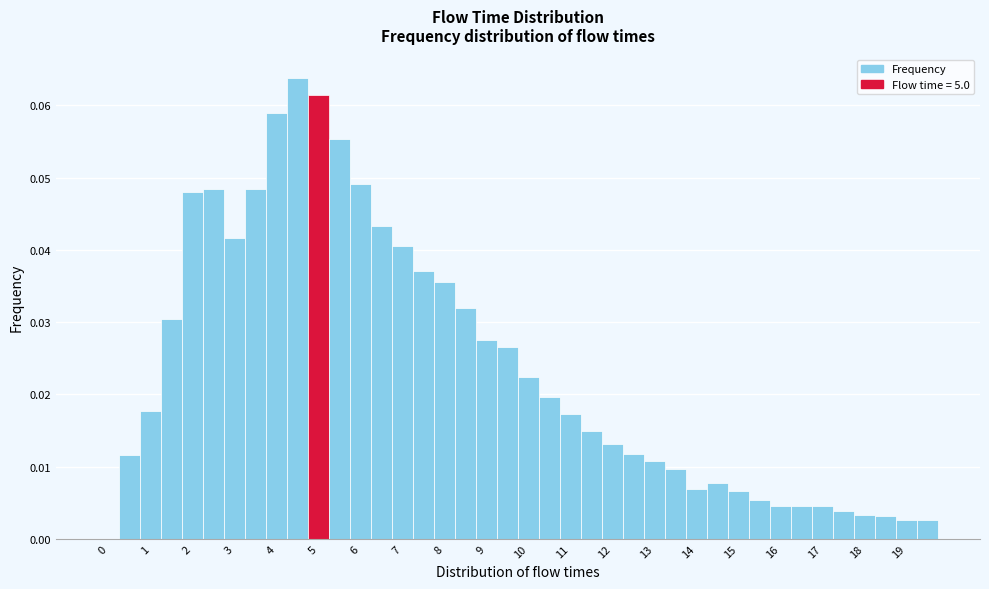

How tall is the bar that spans 1.25 to 1.75 on the x-axis? Neither the bar edges nor the heights are printed on the chart, so give them approximately, as read against the axes.

0.030